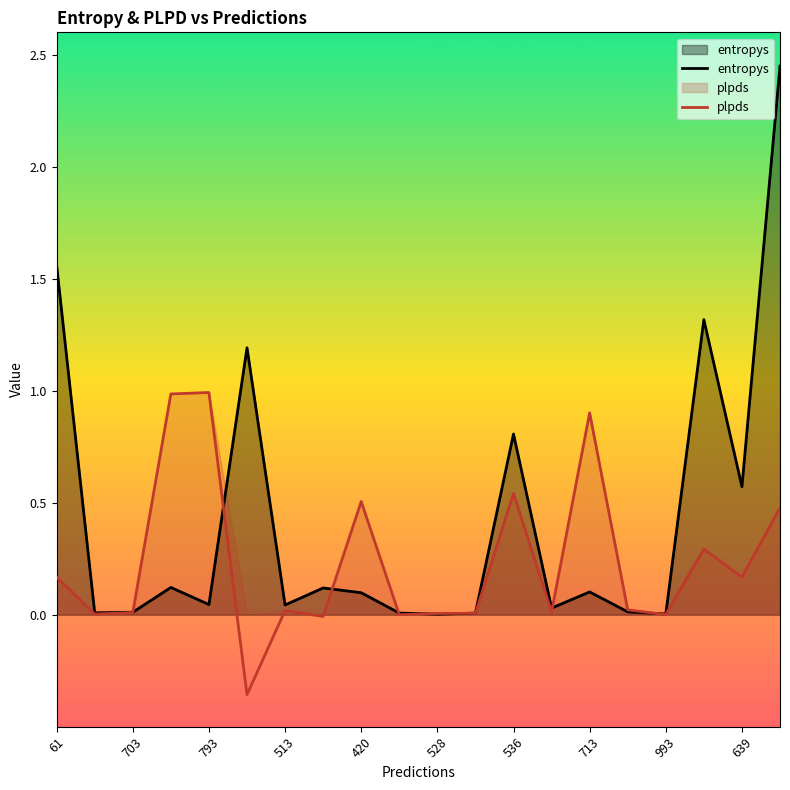

How many interior local peaks does the plpds series have?

6